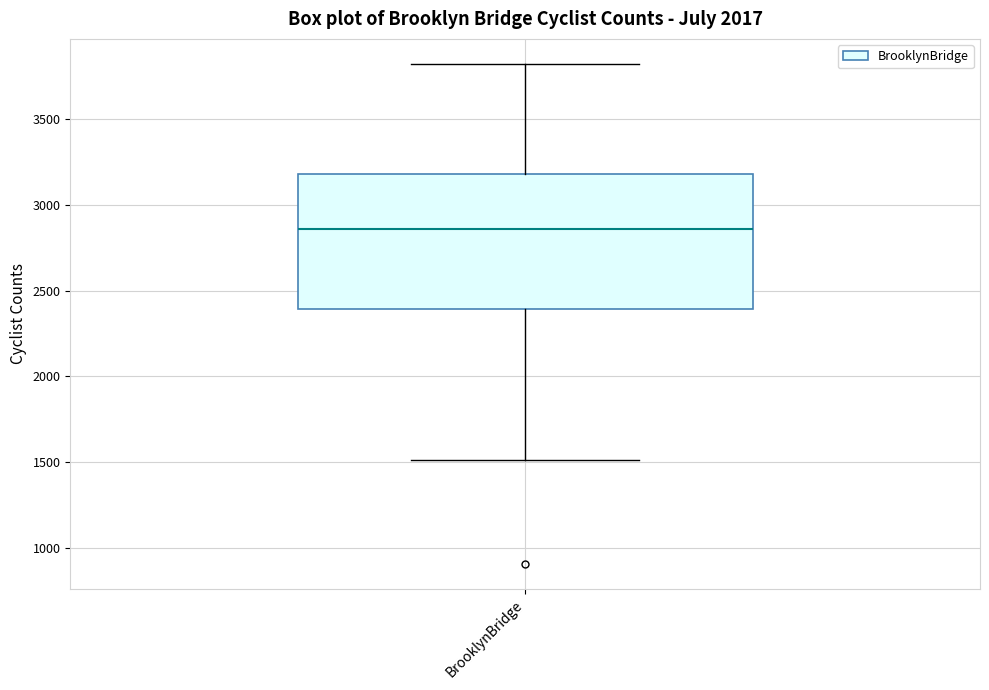

Transcribe this box plot: give where the median line is, the range the box spans, and where the two whiskers end, as read against the y-axis. The values are not printed on the chart, so give them approximately, as read against the axis.

median 2850, box 2400 to 3200, whiskers 1500 to 3800